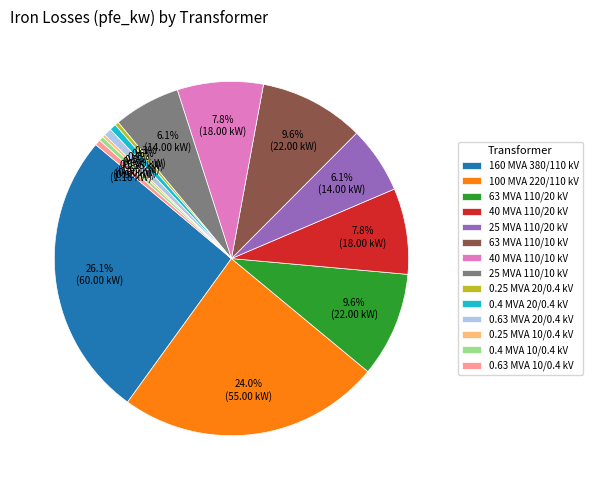

Approximately how many times larger is the value at 25 MVA 110/10 kV compared to 100 MVA 220/110 kV?

0.3